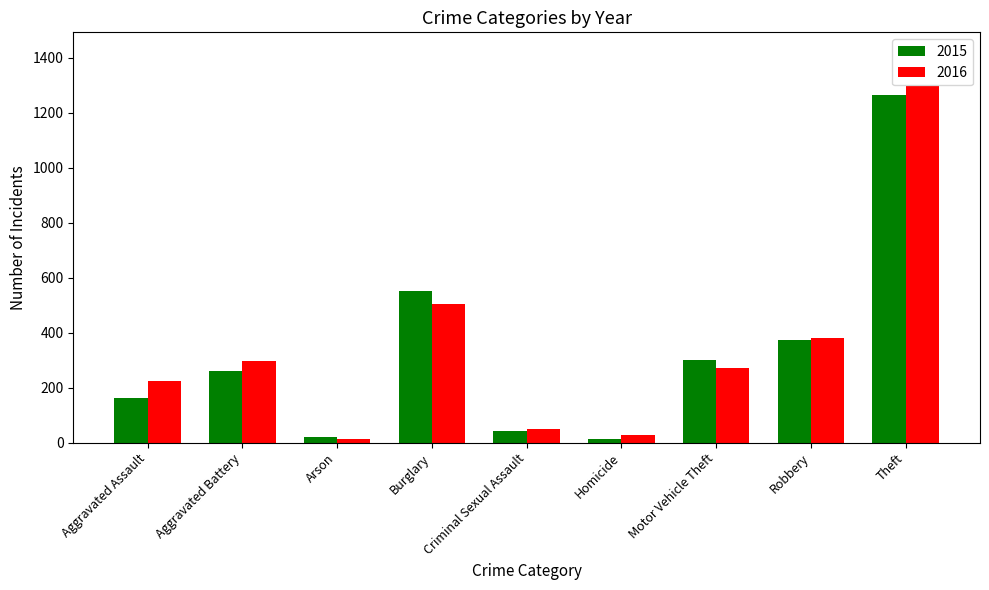

Reading right to left, transcribe all the data shown in this chart.

2015: 1263	372	299	13	43	552	22	260	164
2016: 1297	381	272	28	51	505	14	298	225